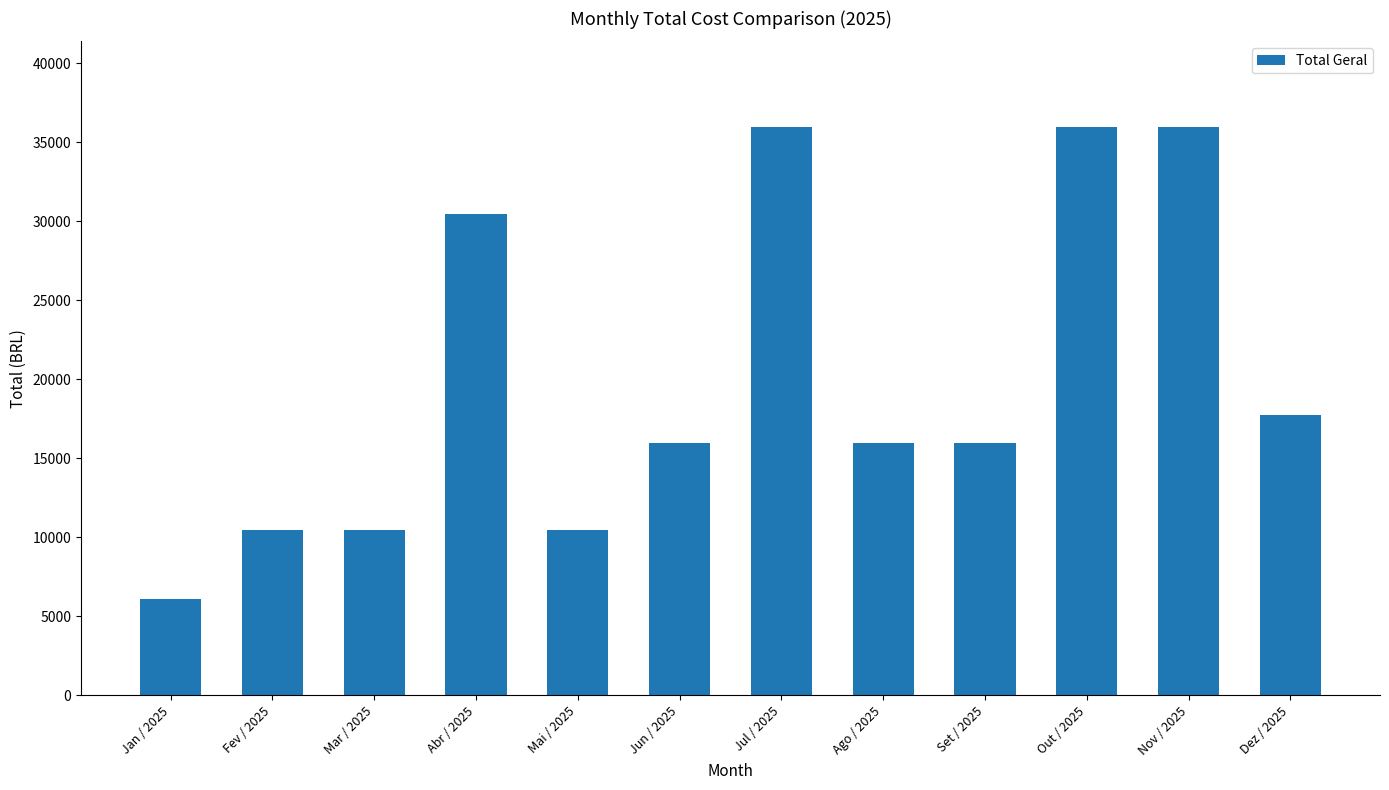

How many bars are there in total?

12